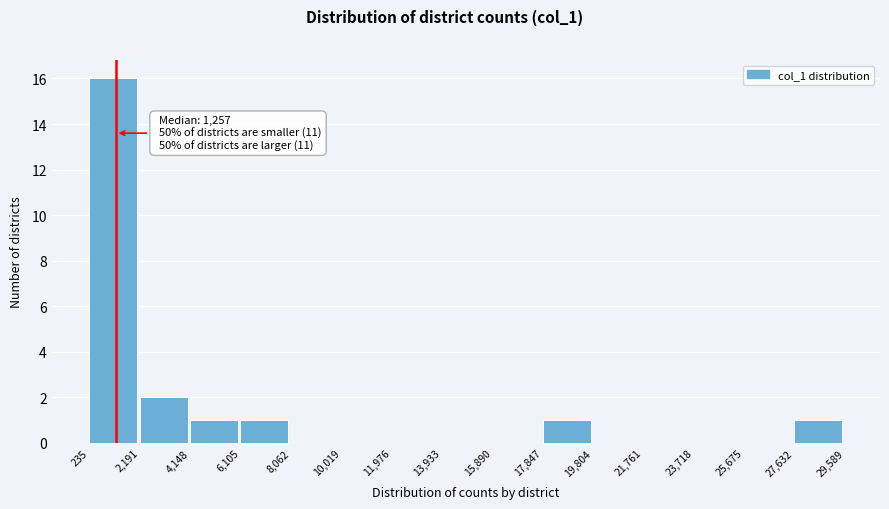

Which range on the x-axis has the tallest bar?

235 to 2,191